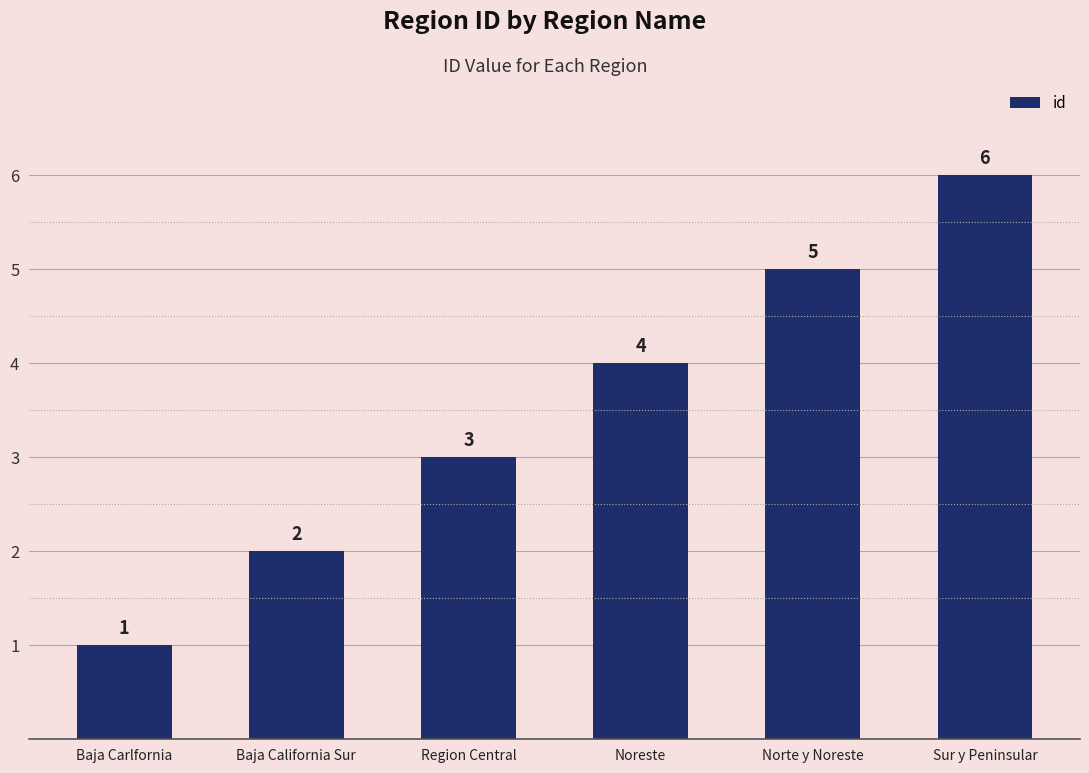

Read the value at Noreste.

4